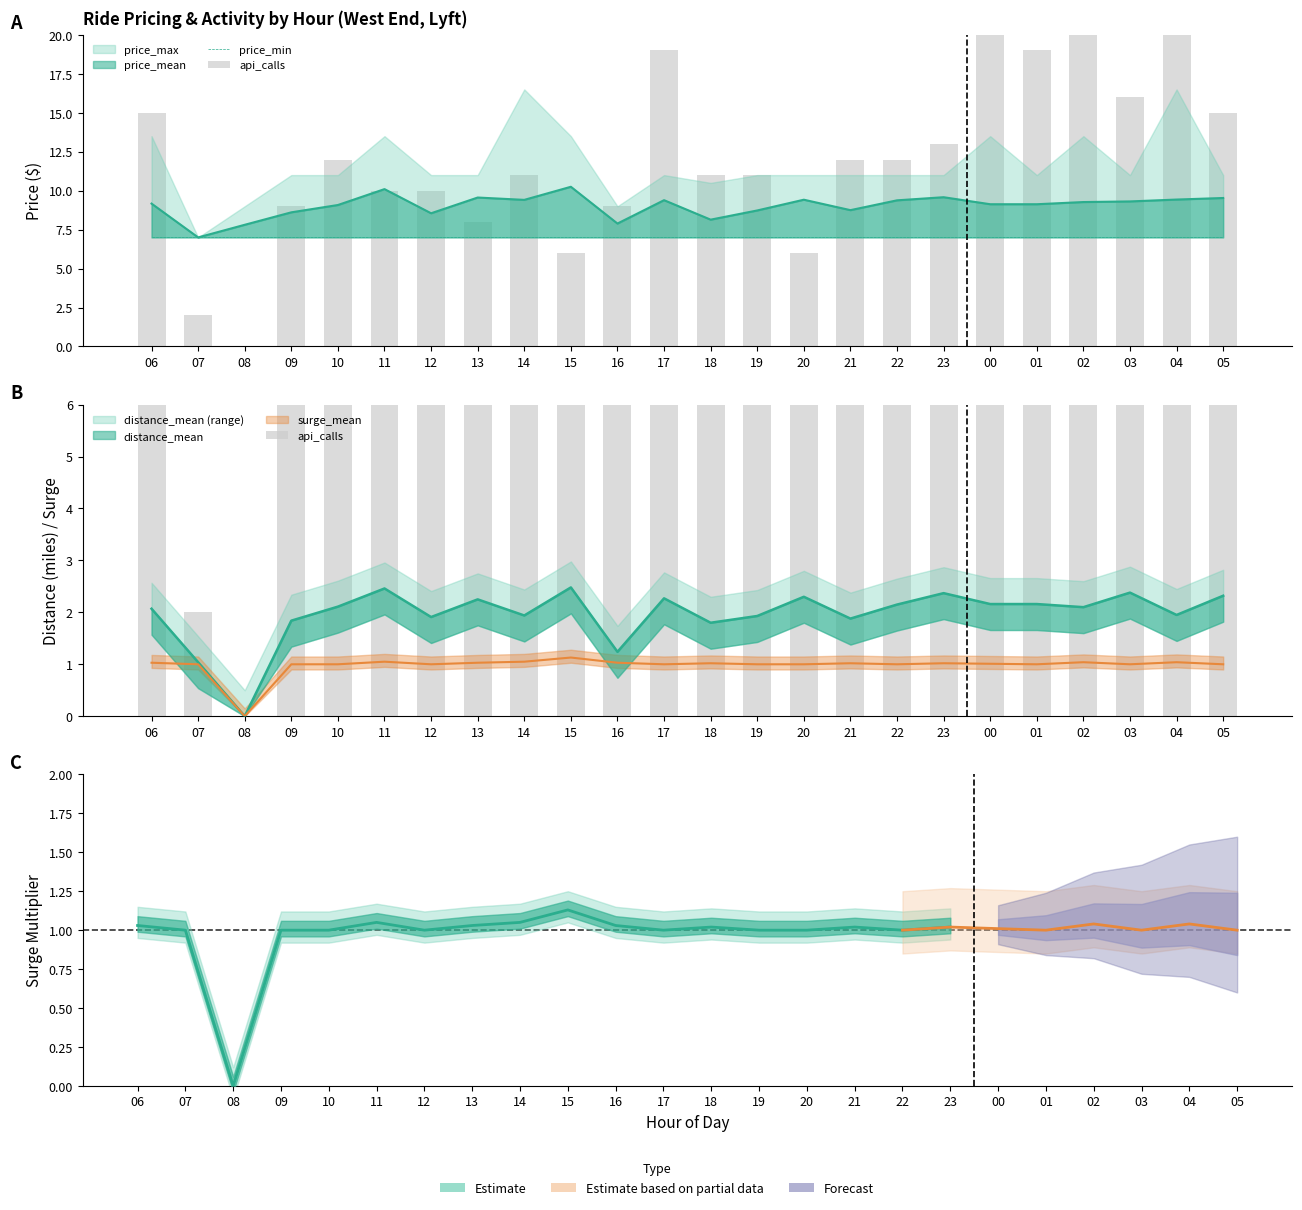

The price_min series shows 2 at 20. True or false?

False